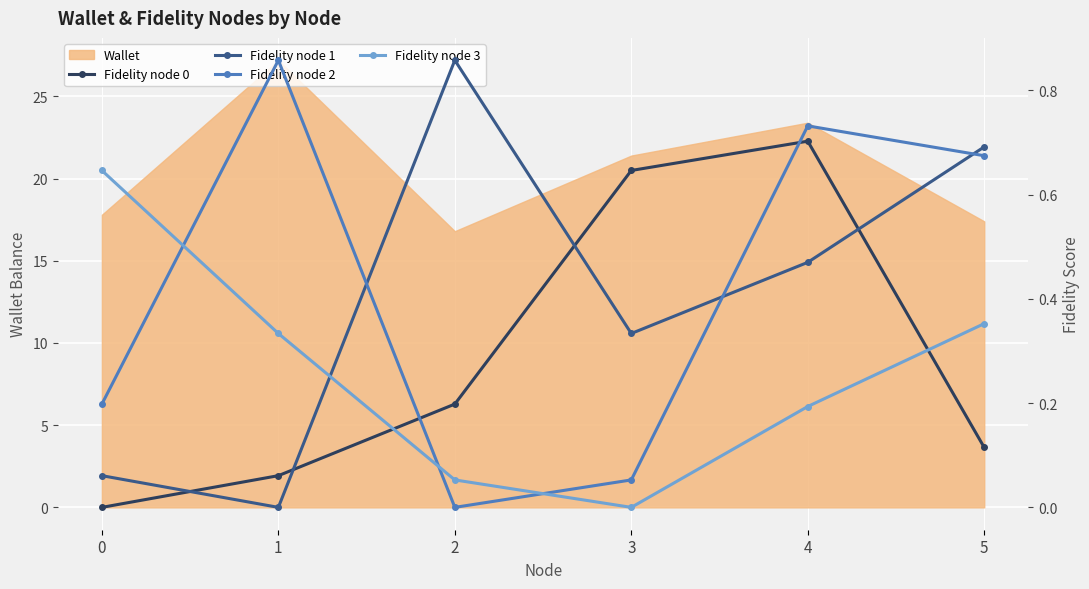

The Fidelity node 3 series shows 0.2 at 5. True or false?

False